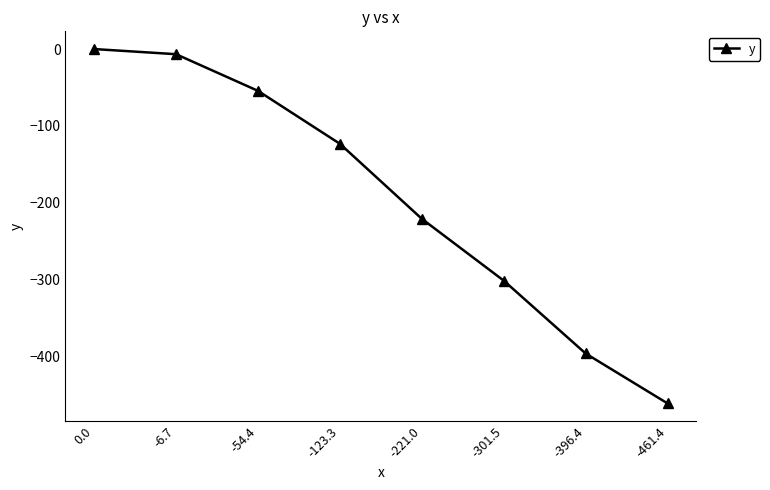

Reading left to right, what are all the values shown in this chart?

0.0	-6.7	-54.4	-123.3	-221.0	-301.5	-396.4	-461.4